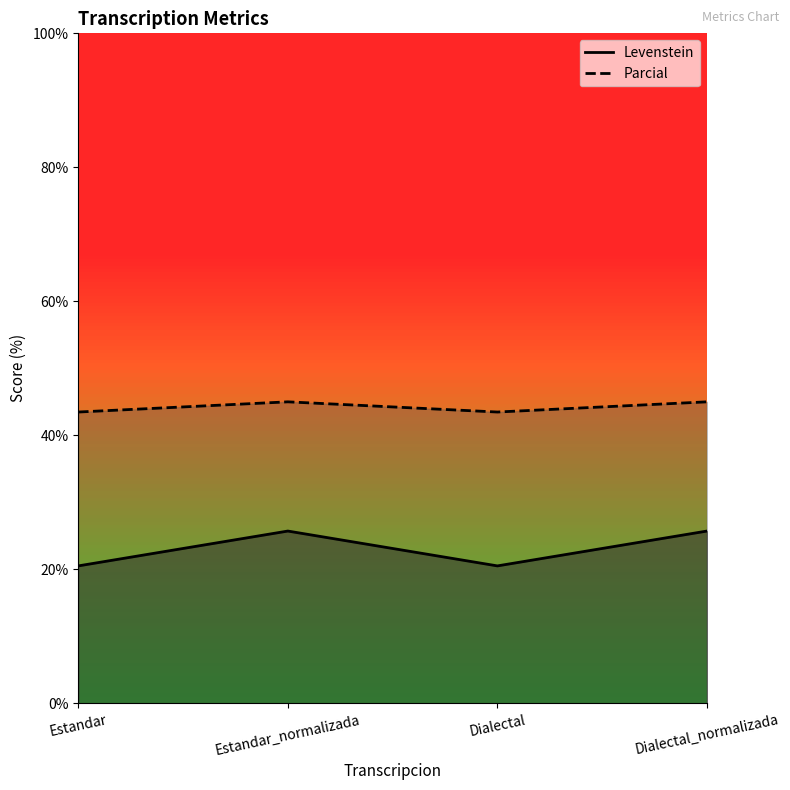

How many interior local peaks does the Parcial series have?

1